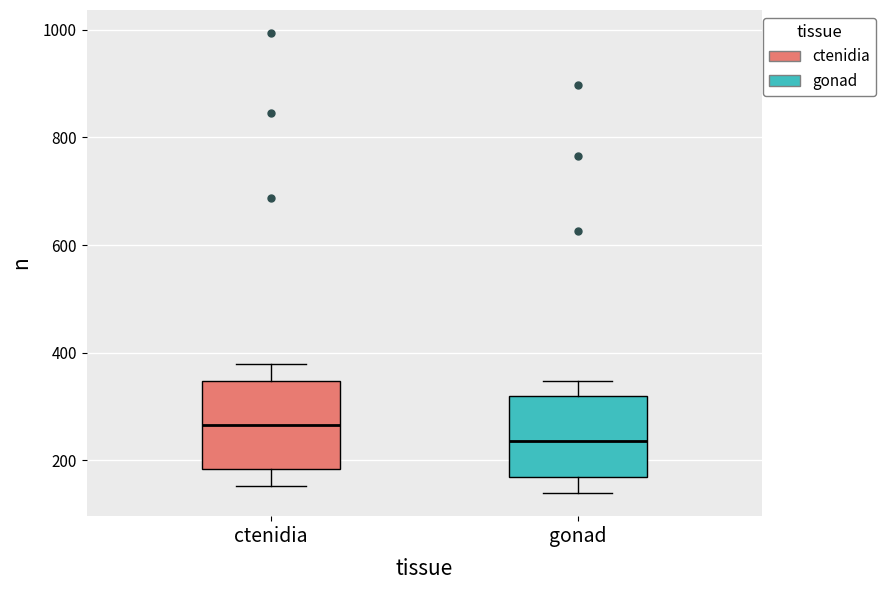

Which box's median line is the lowest?

gonad